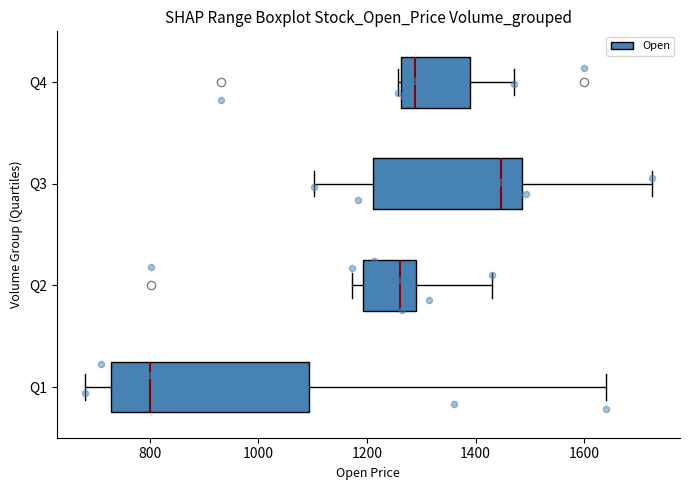

Which box is the widest, from its left edge to its right edge?

Q1